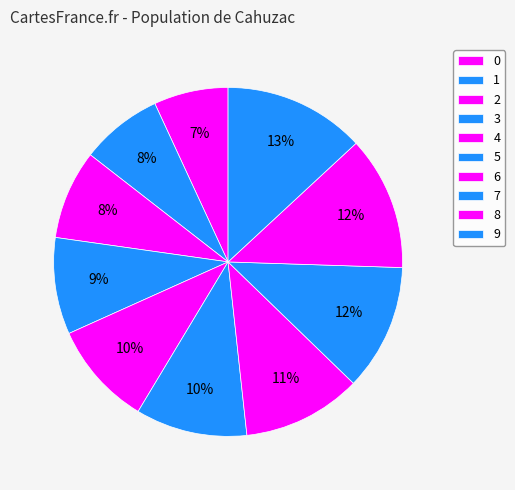

Count the number of slices in the pie.

10